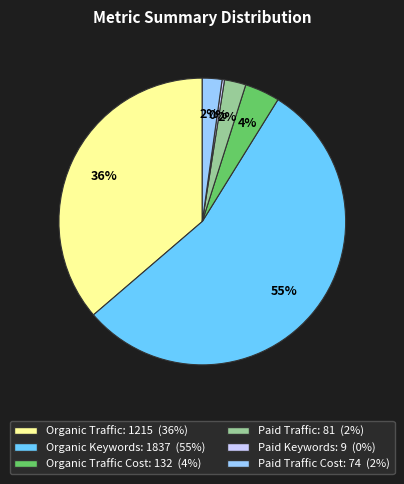

Is there any slice that represents more than half of the pie?

Yes